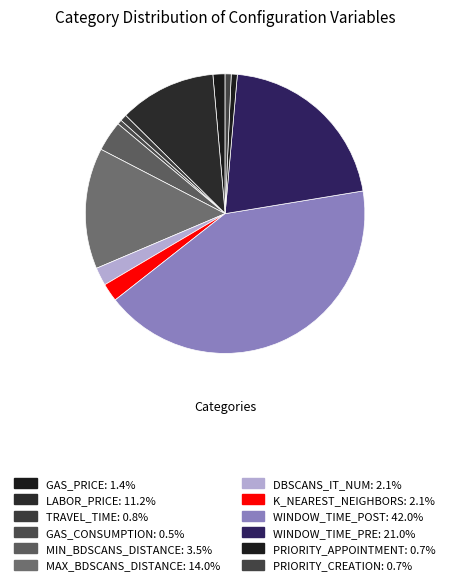

How many slices are in this pie chart?

12